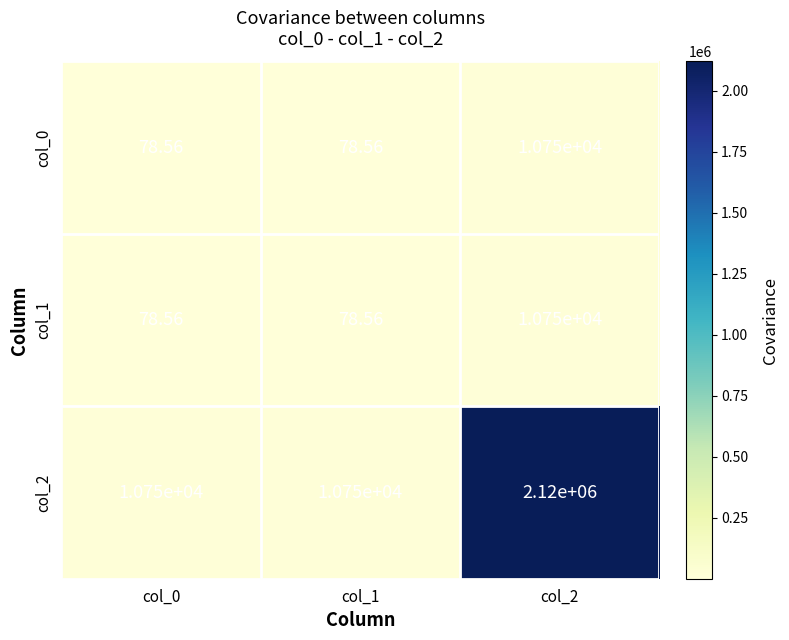

What is the minimum value shown in the chart?

78.6